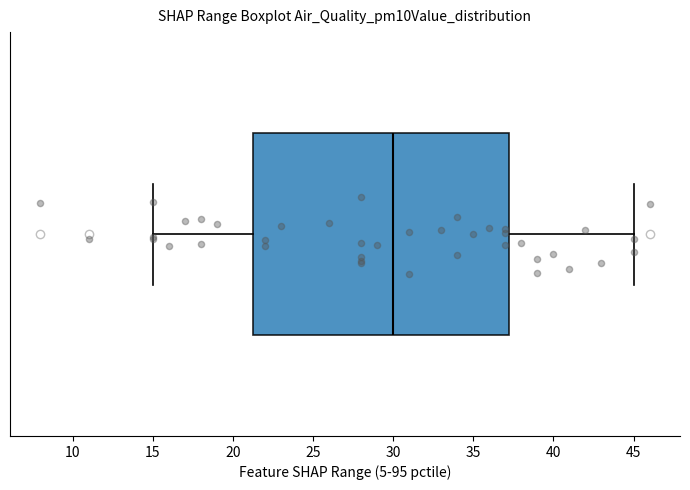

Read this box plot against the x-axis: the position of the median line, the range covered by the box, and the ends of both whiskers. The values are not printed on the chart, so give them approximately, as read against the axis.

median 30.0, box 21.5 to 37.5, whiskers 15.0 to 45.0